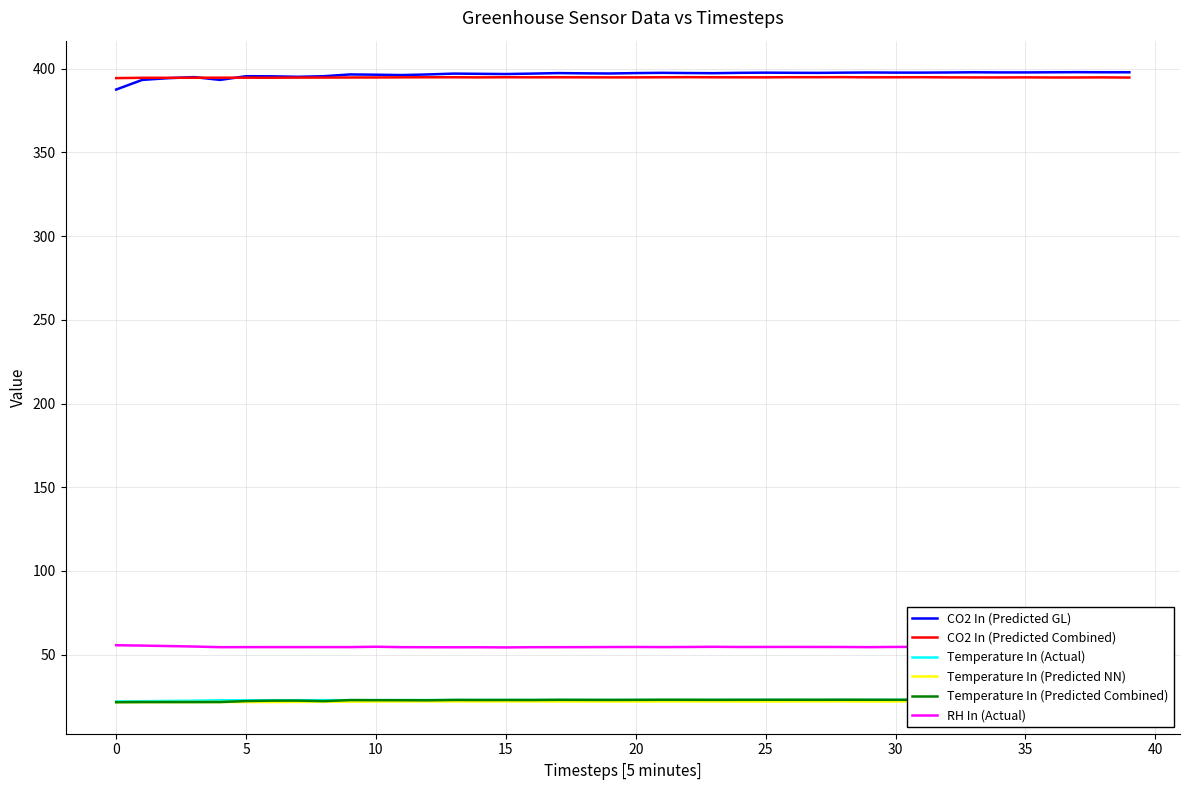

True or false: RH In (Actual) and CO2 In (Predicted GL) intersect in this chart.

False